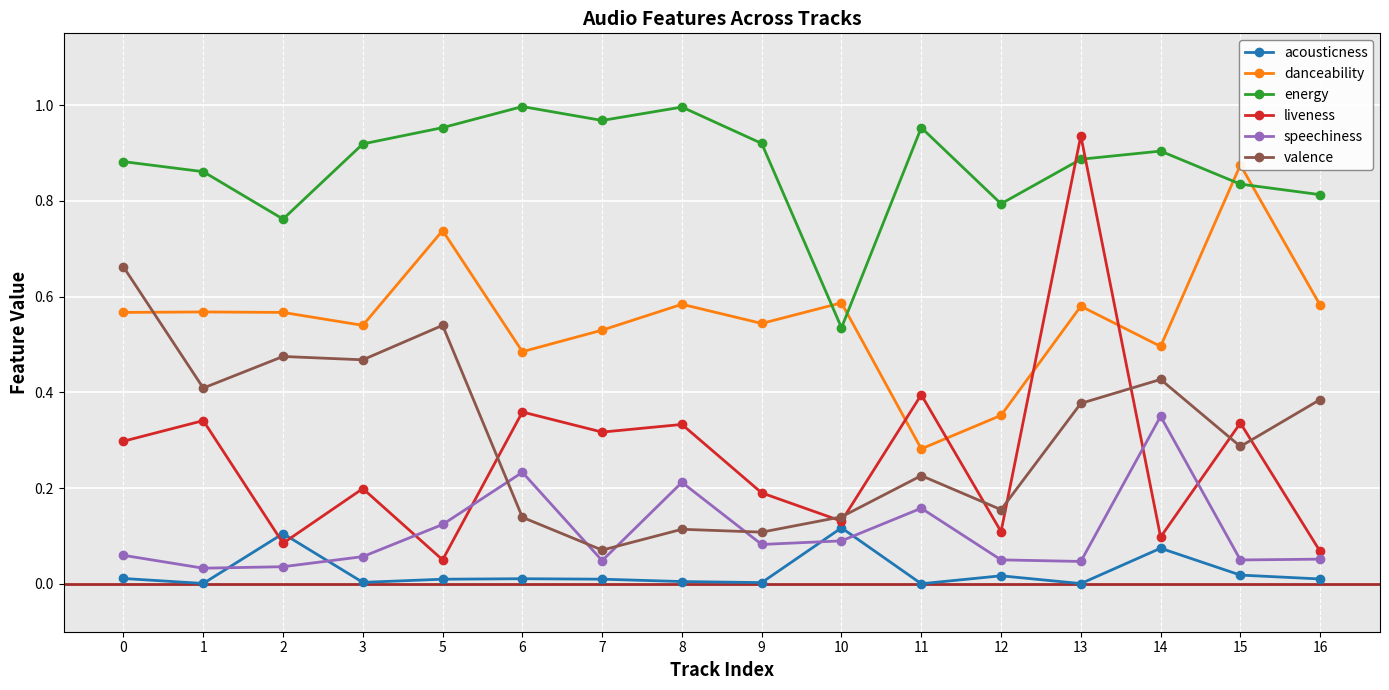

What is the lowest value of the valence series?

0.1